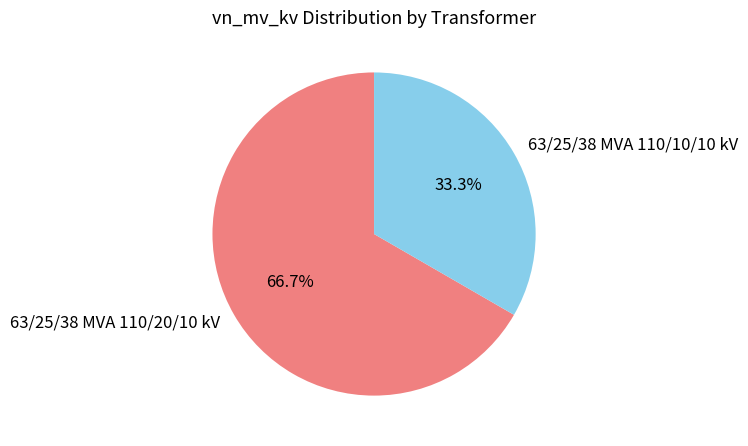

What portion of the pie excludes 63/25/38 MVA 110/10/10 kV?

66.7%